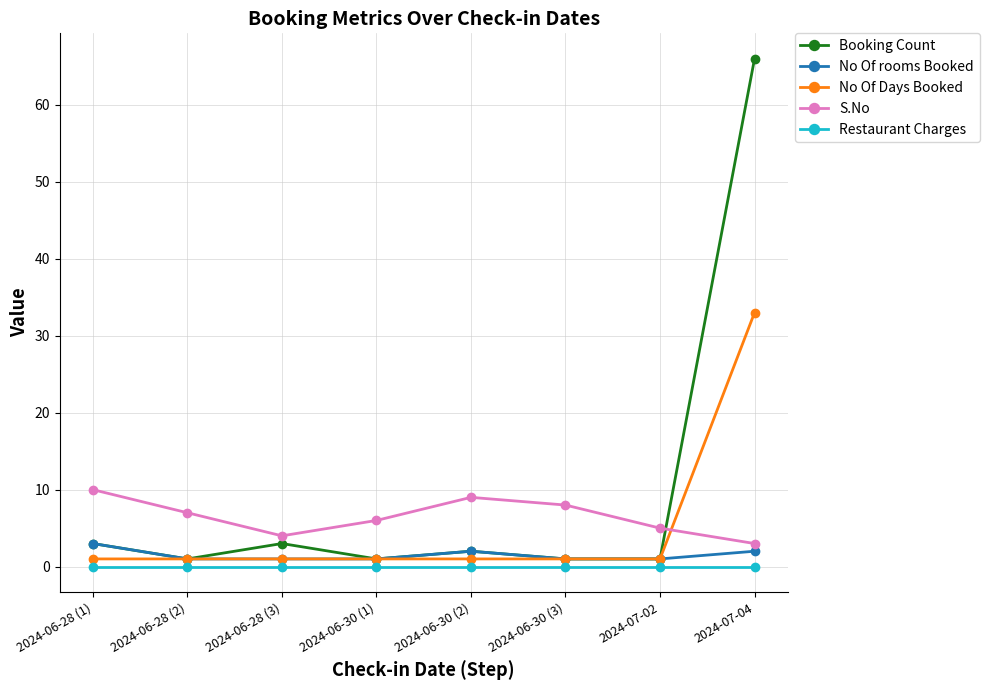

Reading left to right, transcribe all the data shown in this chart.

Booking Count: 2024-06-28 (1)=3	2024-06-28 (2)=1	2024-06-28 (3)=3	2024-06-30 (1)=1	2024-06-30 (2)=2	2024-06-30 (3)=1	2024-07-02=1	2024-07-04=66
No Of rooms Booked: 2024-06-28 (1)=3	2024-06-28 (2)=1	2024-06-28 (3)=1	2024-06-30 (1)=1	2024-06-30 (2)=2	2024-06-30 (3)=1	2024-07-02=1	2024-07-04=2
No Of Days Booked: 2024-06-28 (1)=1	2024-06-28 (2)=1	2024-06-28 (3)=1	2024-06-30 (1)=1	2024-06-30 (2)=1	2024-06-30 (3)=1	2024-07-02=1	2024-07-04=33
S.No: 2024-06-28 (1)=10	2024-06-28 (2)=7	2024-06-28 (3)=4	2024-06-30 (1)=6	2024-06-30 (2)=9	2024-06-30 (3)=8	2024-07-02=5	2024-07-04=3
Restaurant Charges: 2024-06-28 (1)=0	2024-06-28 (2)=0	2024-06-28 (3)=0	2024-06-30 (1)=0	2024-06-30 (2)=0	2024-06-30 (3)=0	2024-07-02=0	2024-07-04=0